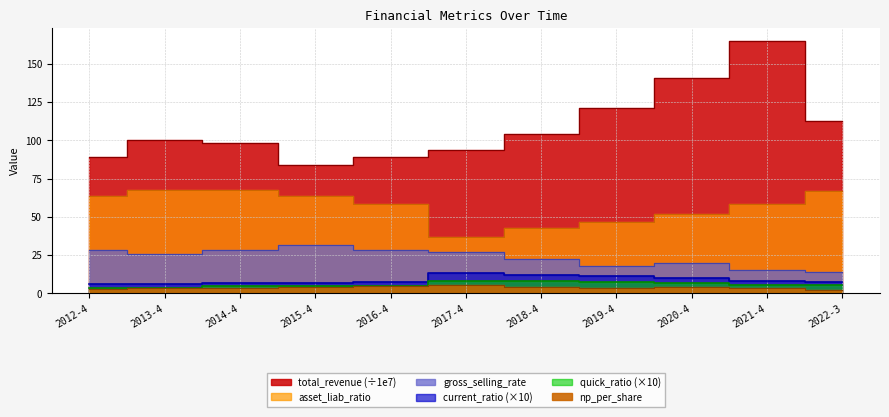

What is the sum of the total_revenue values at 2018-4 and 2019-4?

225.2